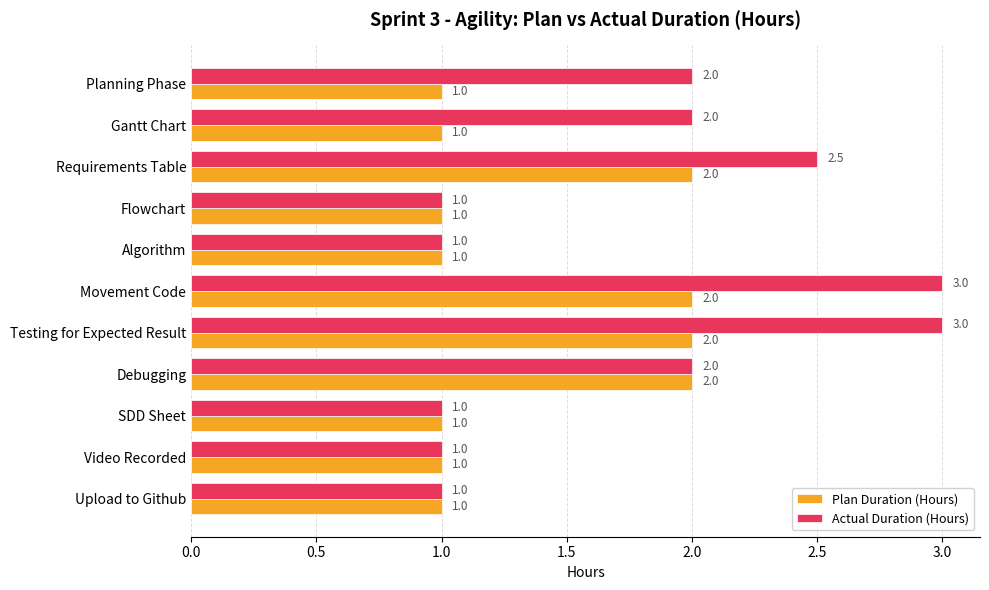

What is the sum of all Actual Duration (Hours) values?

19.5